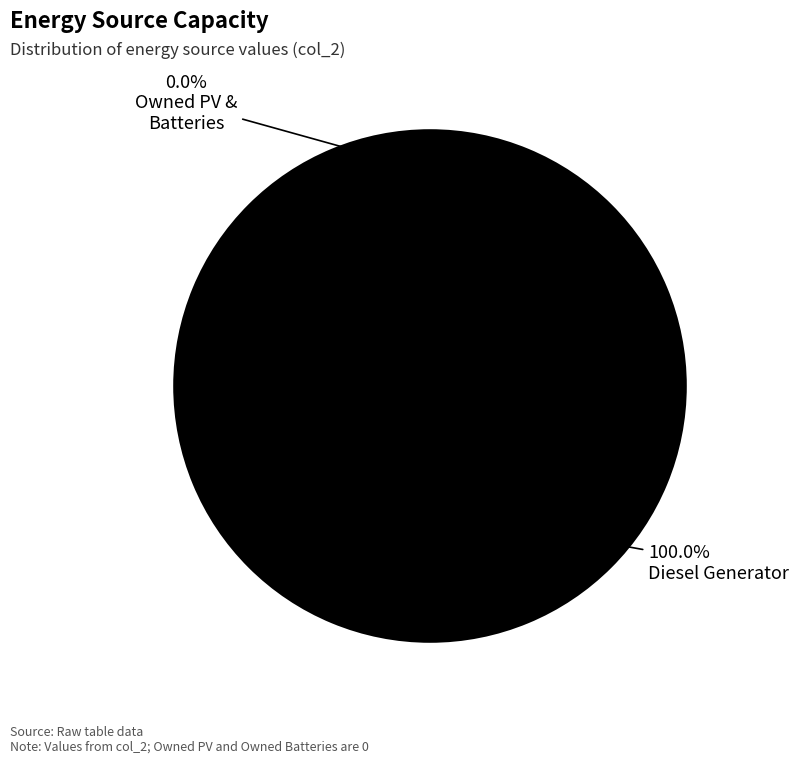

What is the largest slice in the pie chart?

Diesel Generator